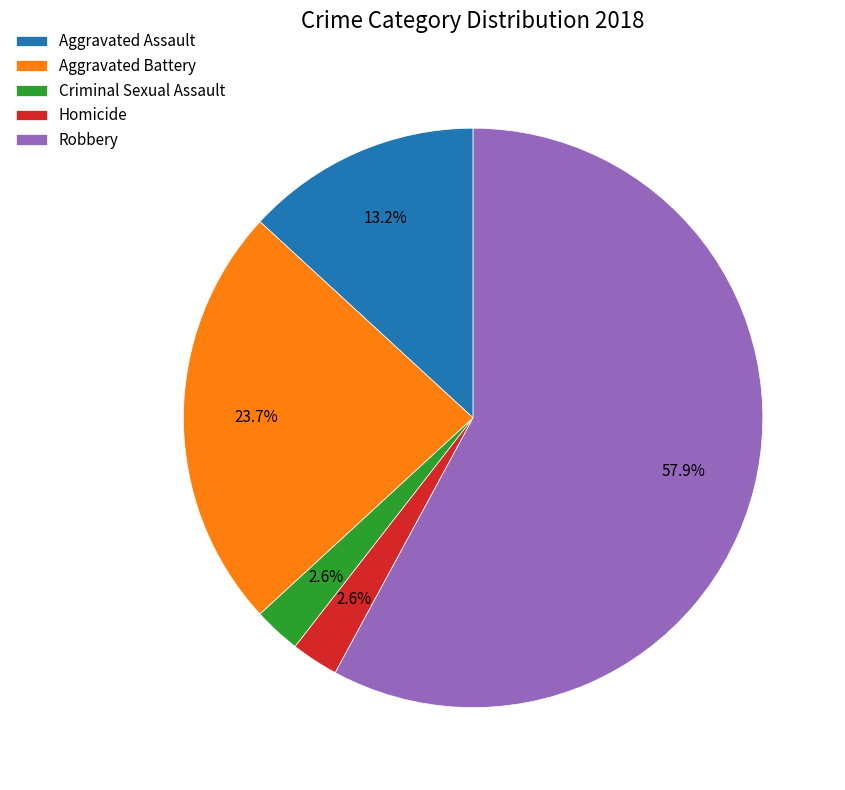

To the nearest percent, what percentage of the pie is Aggravated Battery?

24%